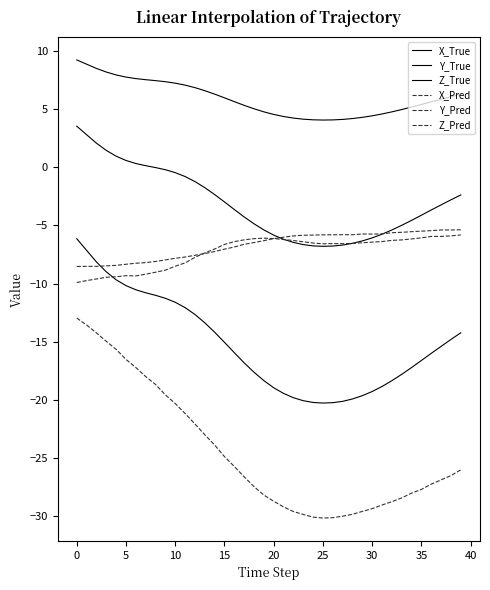

Where is the first local minimum for X_True?

25